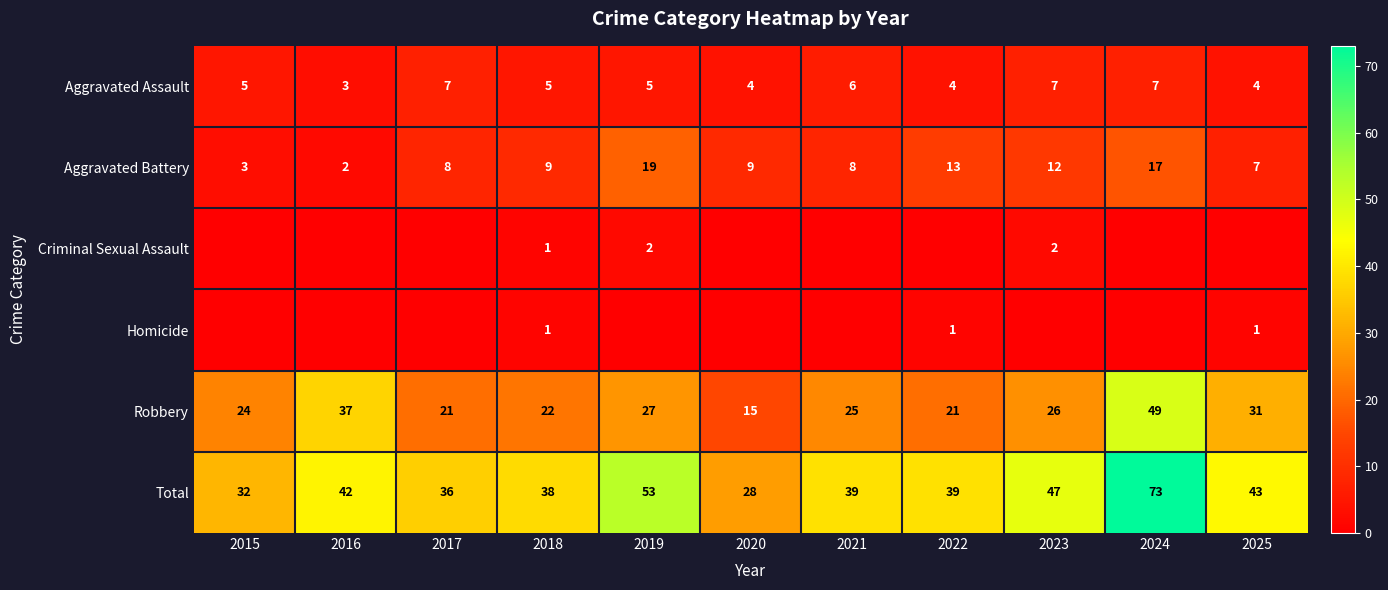

What is the difference between the highest and lowest values at 2016?

42